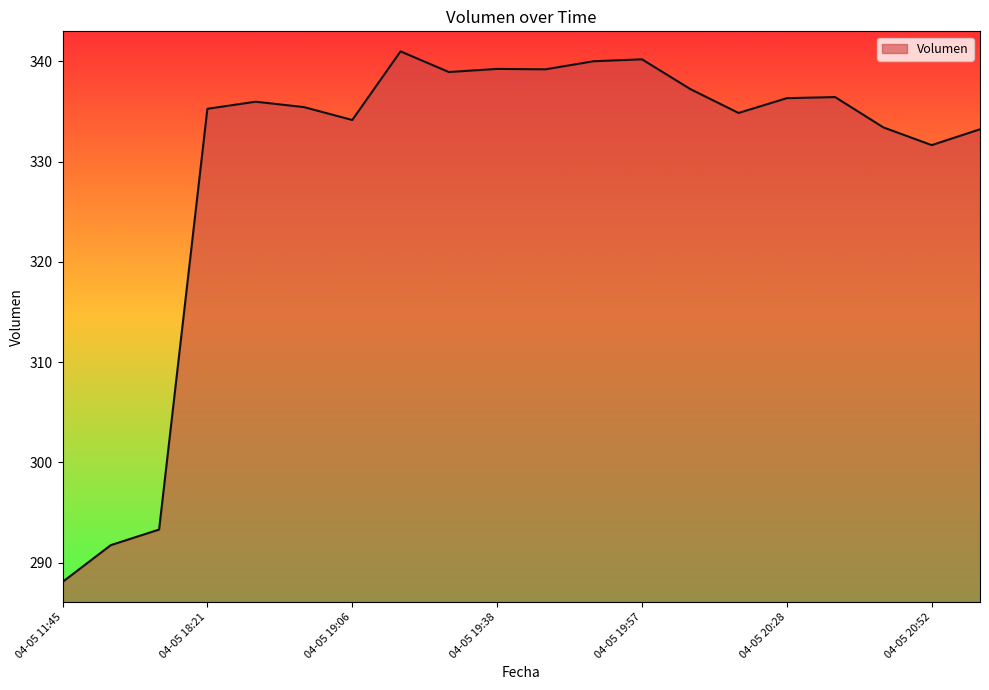

What is the smallest value displayed?

288.1